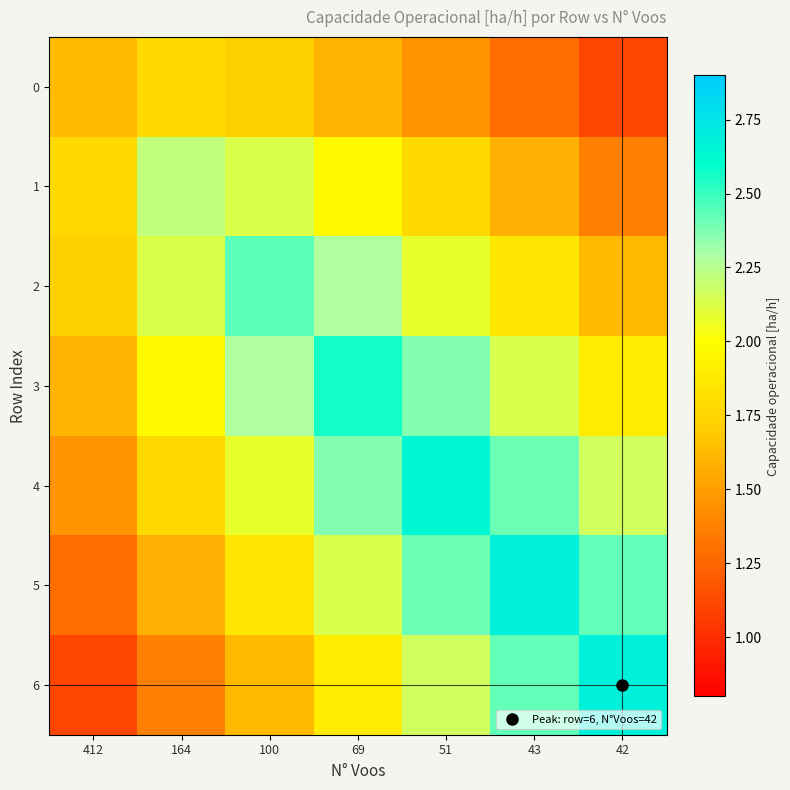

At 69, list the series in order from largest to smallest.

3, 4, 2, 5, 1, 6, 0